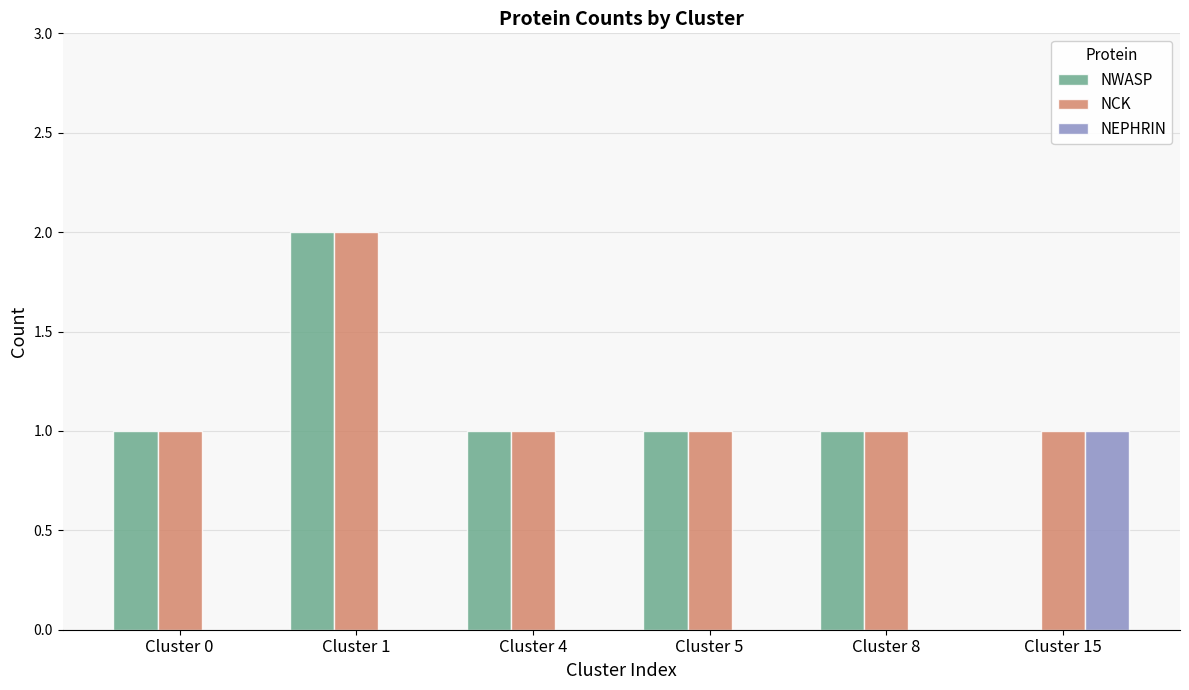

Does the chart contain stacked bars?

No